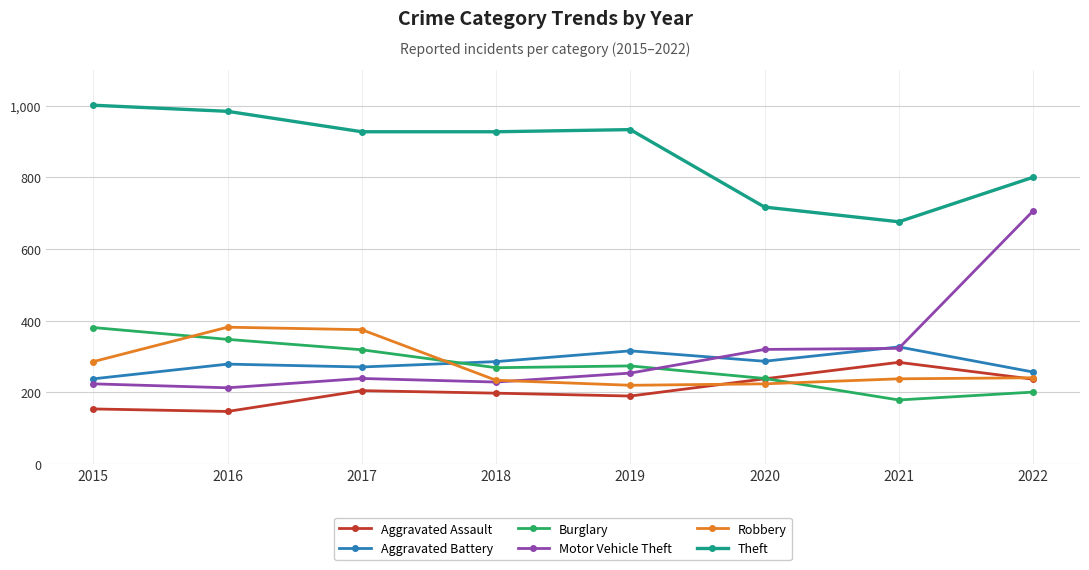

What is the maximum value shown in the chart?

1001